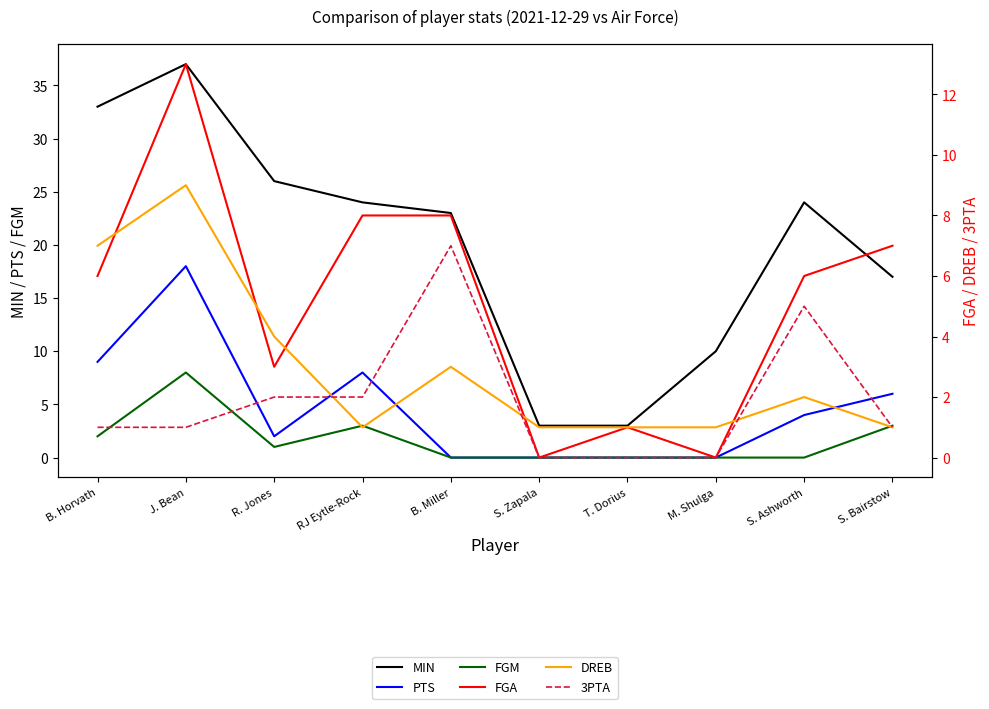

List the labels in order of 3PTA value, smallest first.

S. Zapala, T. Dorius, M. Shulga, B. Horvath, J. Bean, S. Bairstow, R. Jones, RJ Eytle-Rock, S. Ashworth, B. Miller